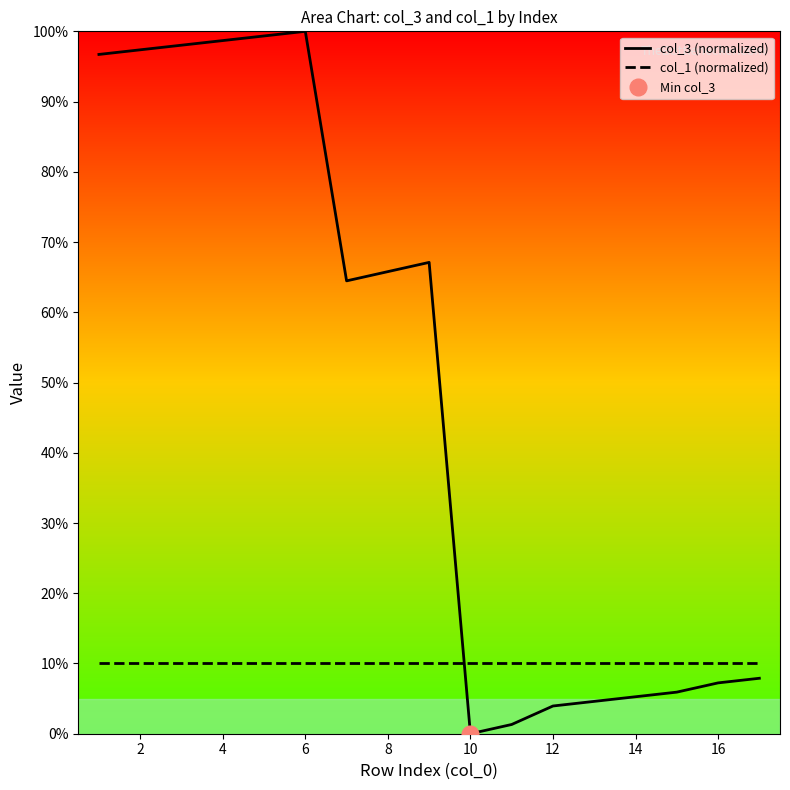

What is the difference between the maximum and minimum values in the col_3 (normalized) series?

100.0